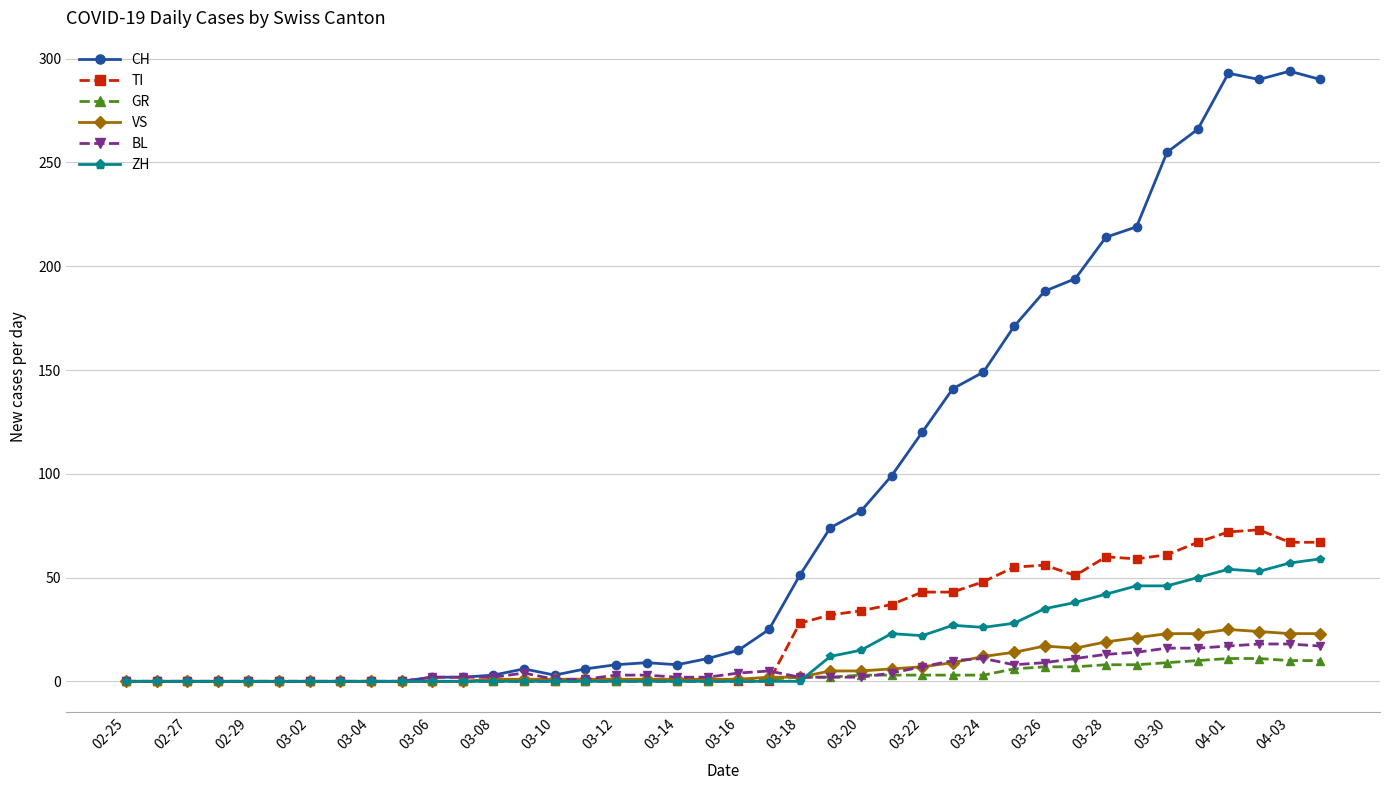

Which series has the widest spread of values?

CH